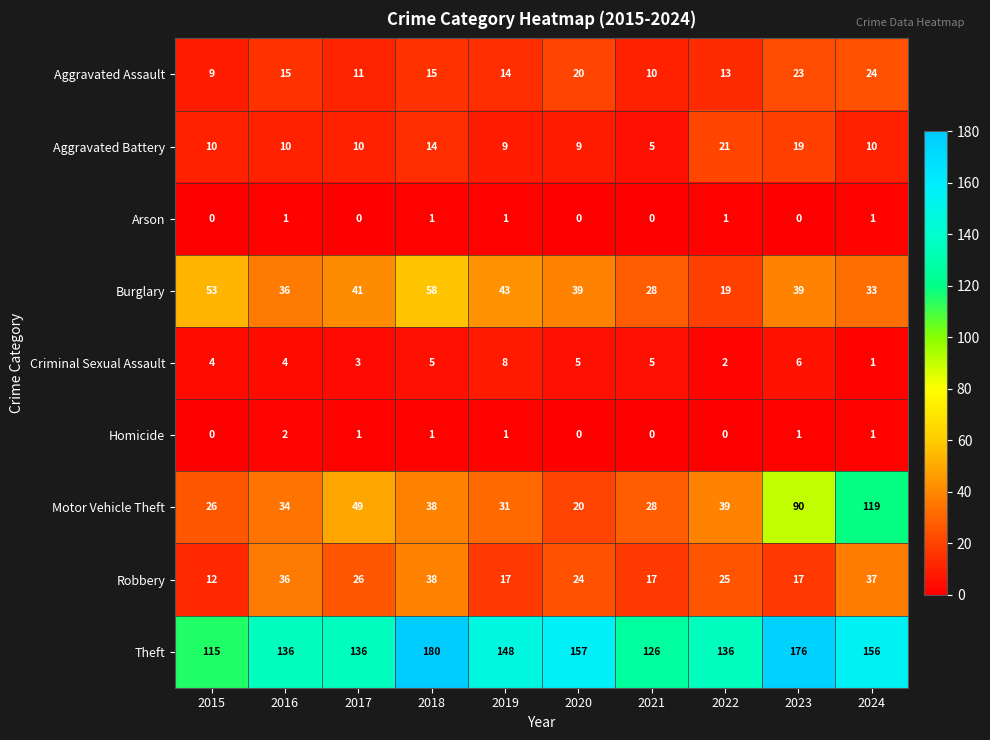

What is the sum of all Aggravated Battery values?

117